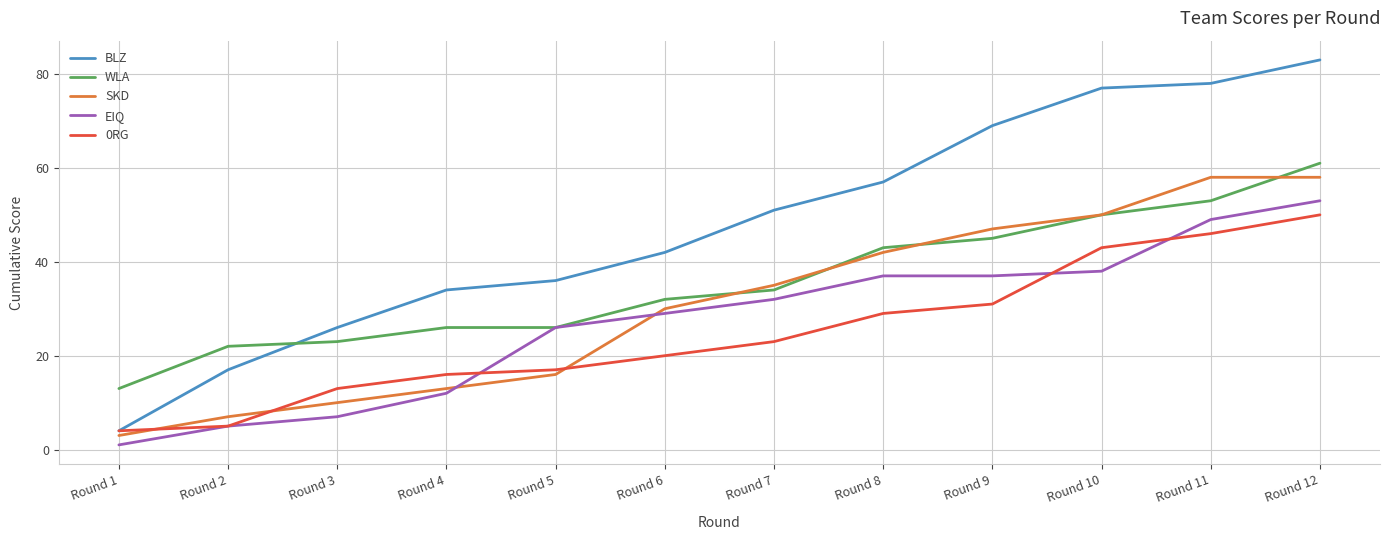

True or false: 0RG has more than 1 interior local peaks.

False